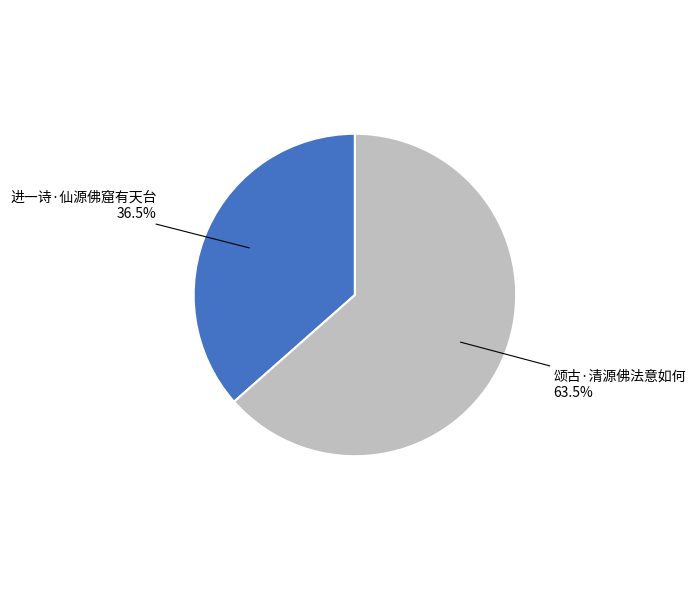

Count the number of slices in the pie.

2